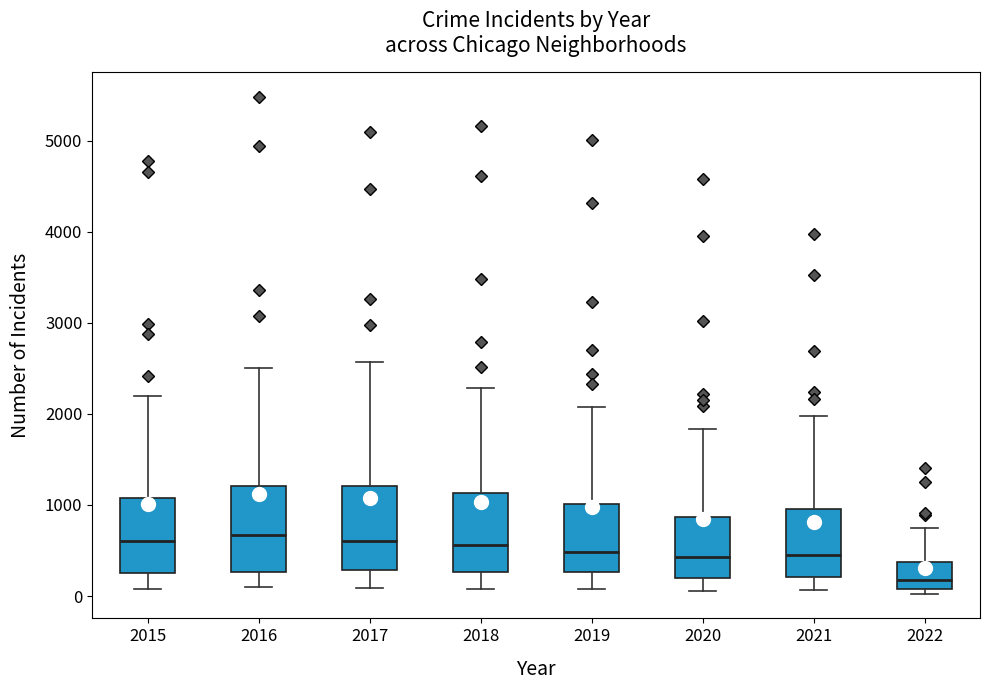

Where does the median line of the box at x = 2016 sit on the y-axis? The values are not printed on the chart, so give them approximately, as read against the axis.

700